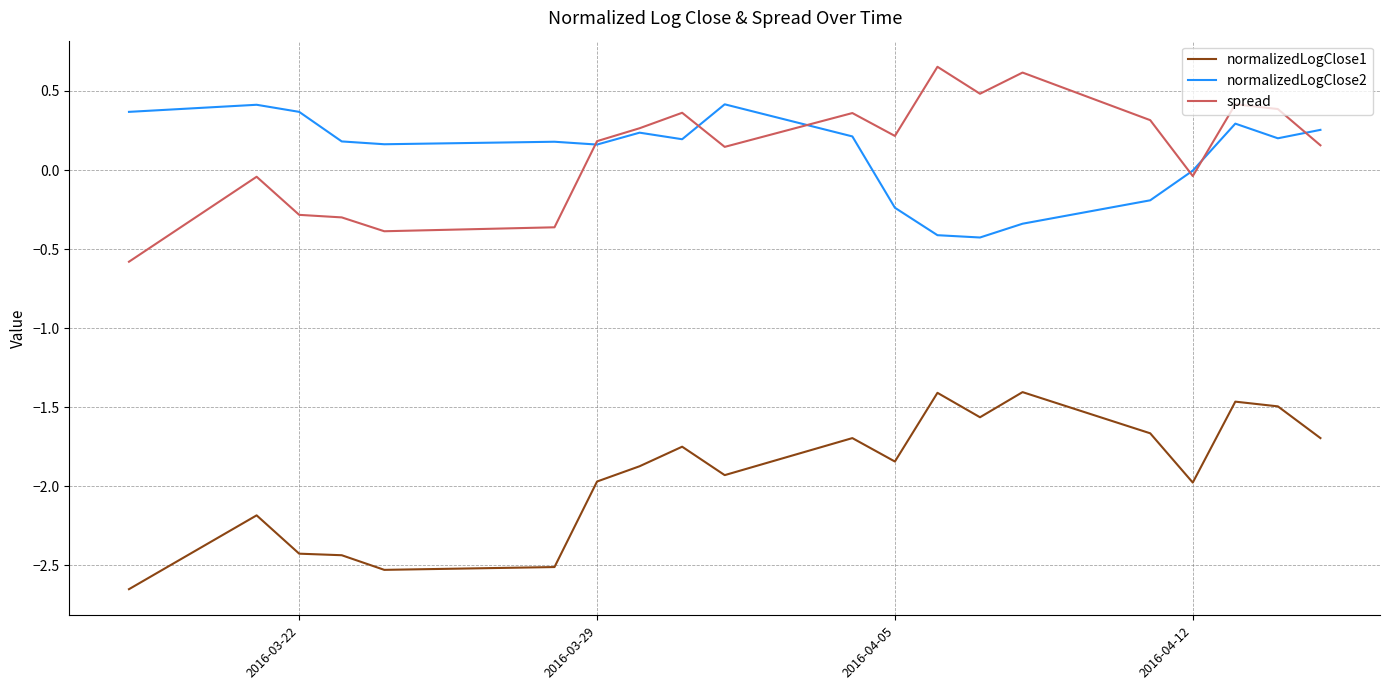

Which series has the widest spread of values?

normalizedLogClose1